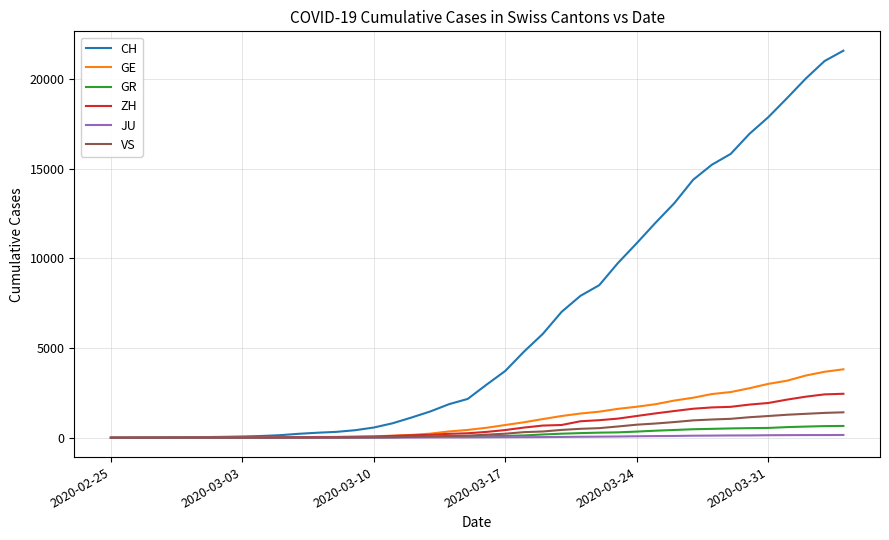

What is the highest value of the ZH series?

2451